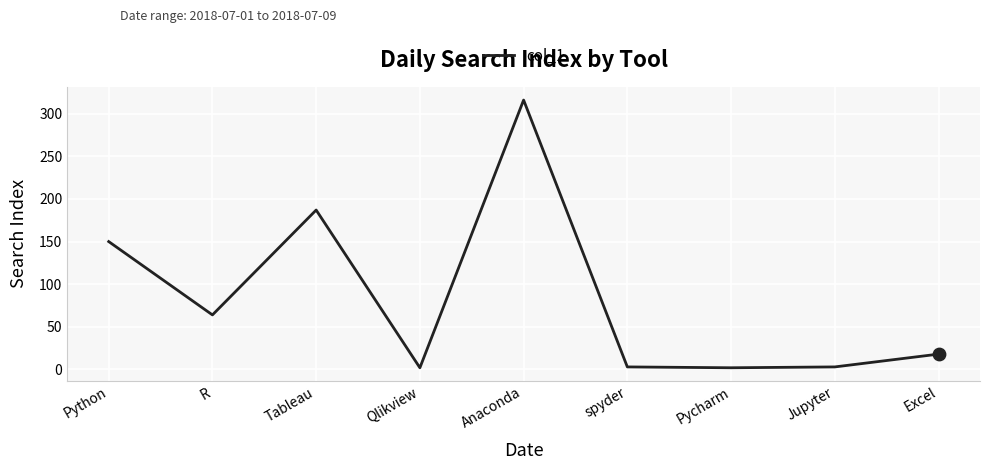

Between Python and Pycharm, which is larger?

Python